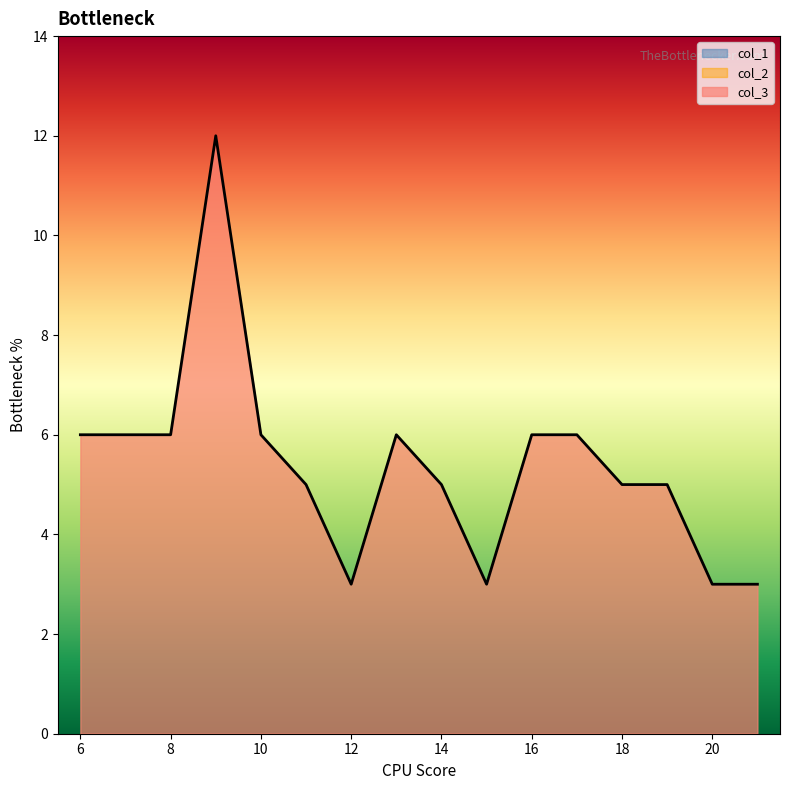

At which category is the sum across all series the highest?

9